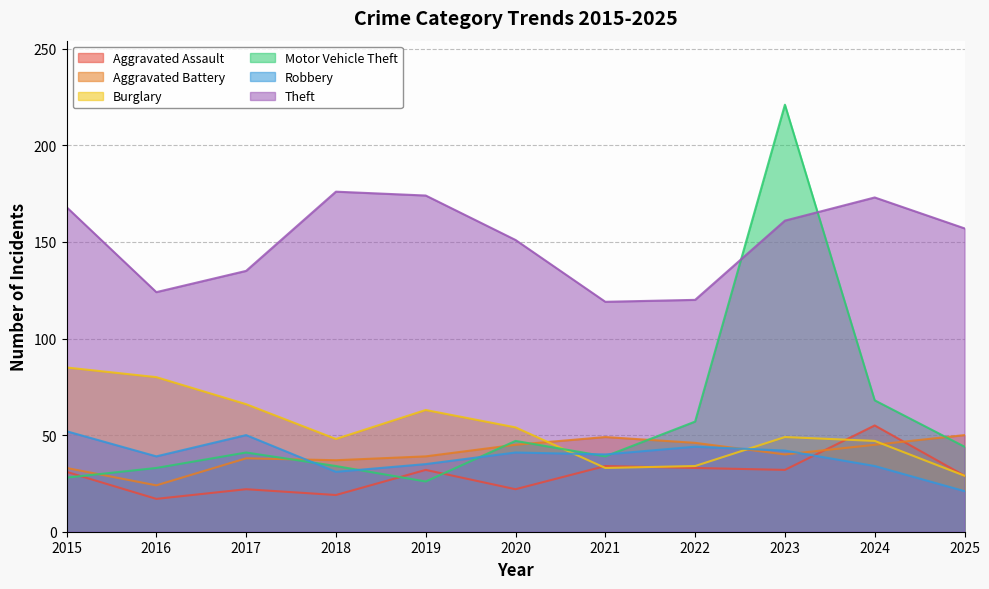

What is the value of the Burglary point at the 11th from the left?

29